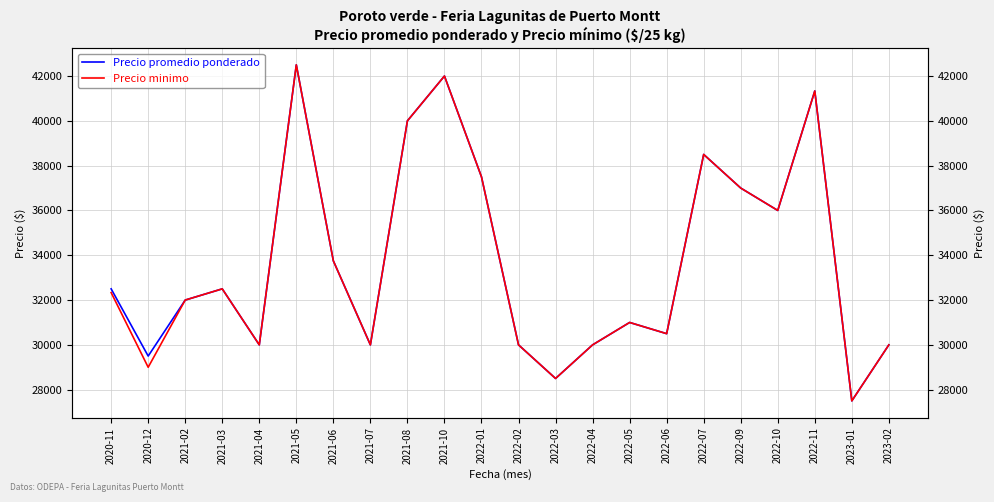

How many categories are shown in the chart?

22